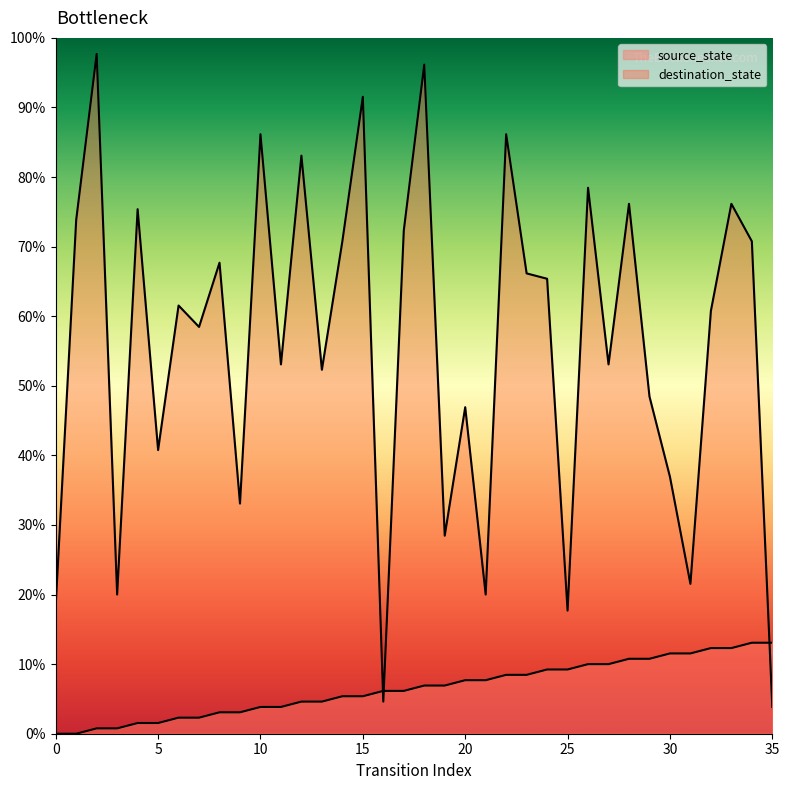

What are all the series names shown in the legend?

source_state, destination_state